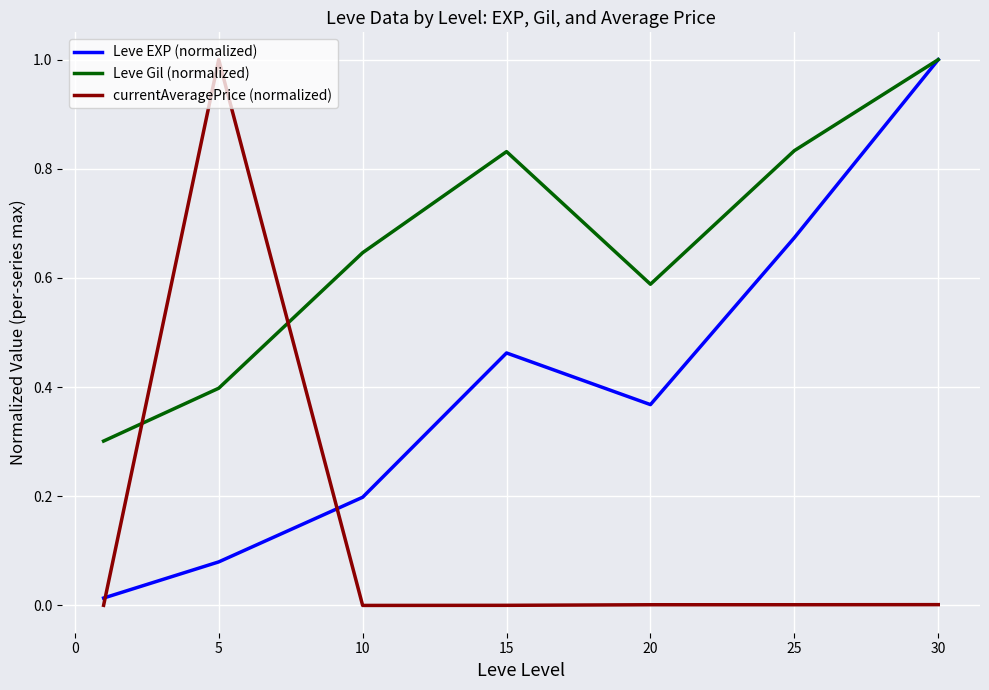

Which series has the largest total across all categories?

Leve Gil (normalized)